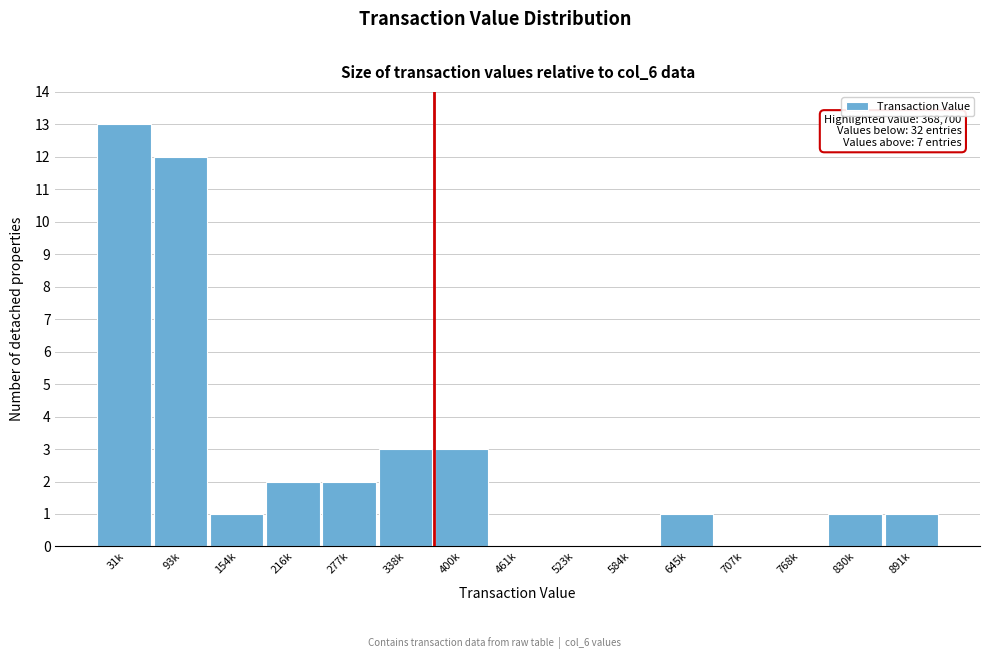

Reading right to left, extract all data points from this chart.

891k=1	830k=1	768k=0	707k=0	645k=1	584k=0	523k=0	461k=0	400k=3	338k=3	277k=2	216k=2	154k=1	93k=12	31k=13